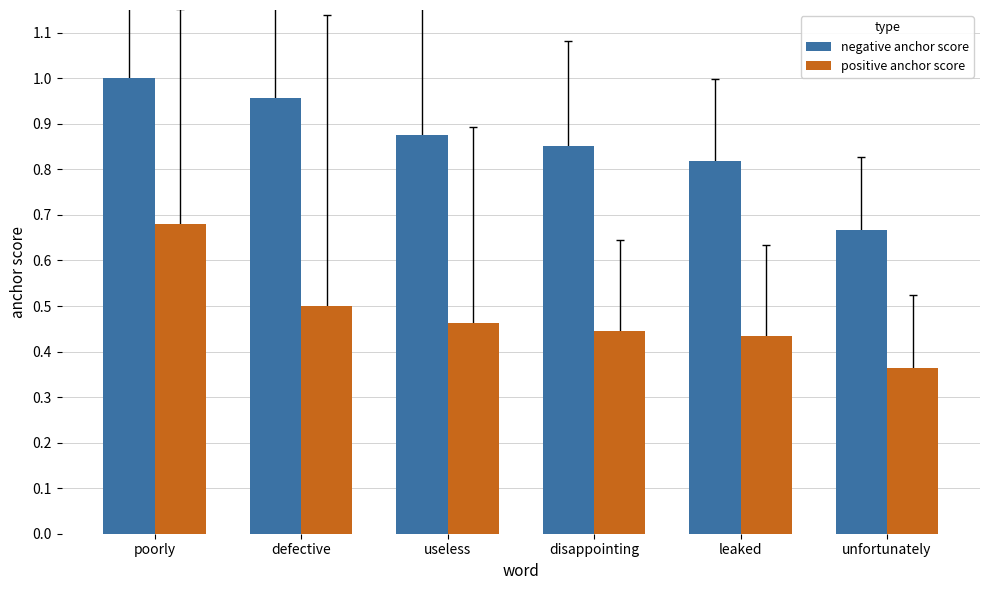

What is the difference between the second highest and minimum values in the positive anchor score series?

0.1